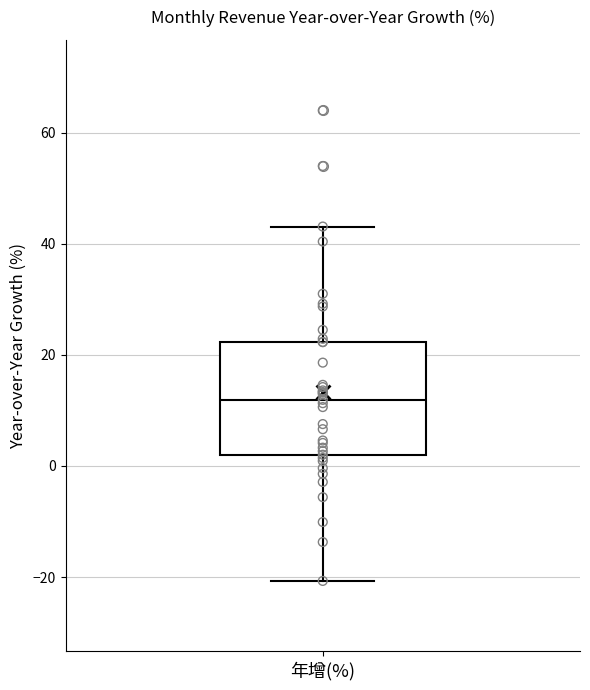

Transcribe this box plot: give where the median line is, the range the box spans, and where the two whiskers end, as read against the y-axis. The values are not printed on the chart, so give them approximately, as read against the axis.

median 12, box 2 to 22, whiskers -20 to 44